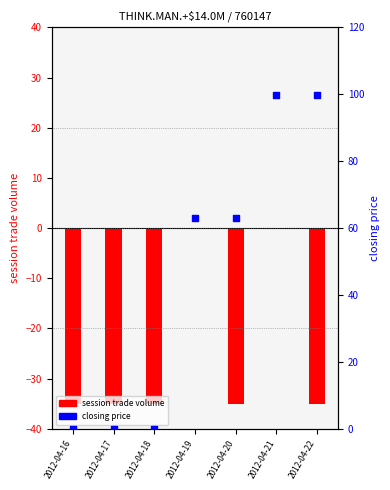

Which series reaches the minimum Y coordinate?

session trade volume